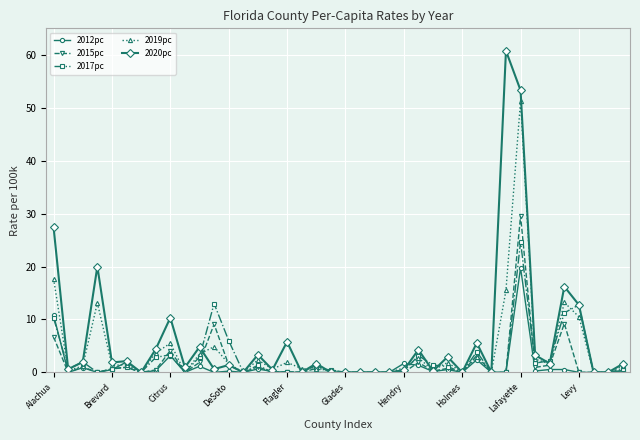

What is the difference between the maximum and minimum values in the 2015pc series?

29.6